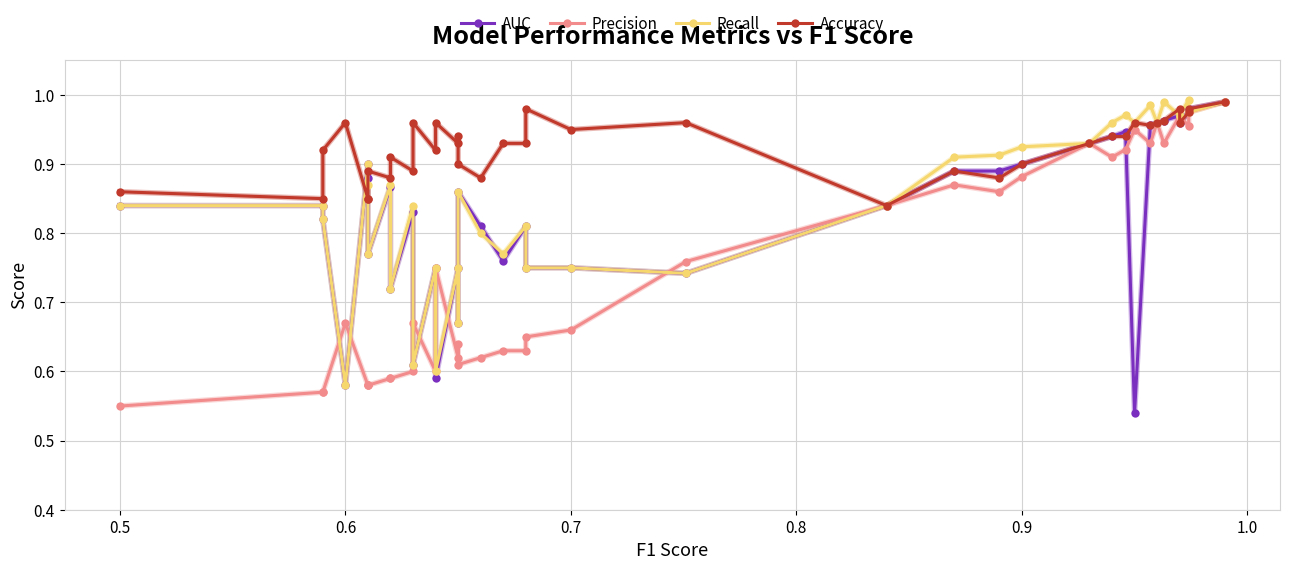

How many interior local valleys does the Accuracy series have?

11